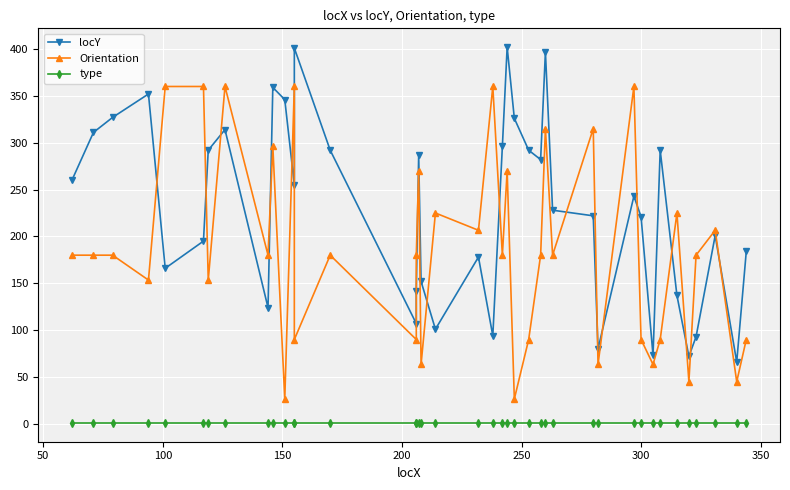

What is the difference between the locY values at 250 and 35?

123.0